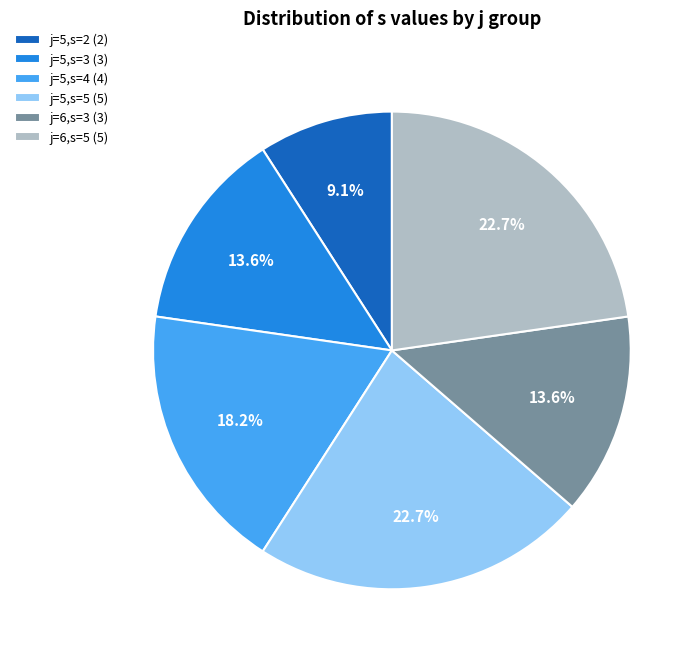

Approximately how many times larger is the value at j=5,s=4 (4) compared to j=5,s=5 (5)?

0.8